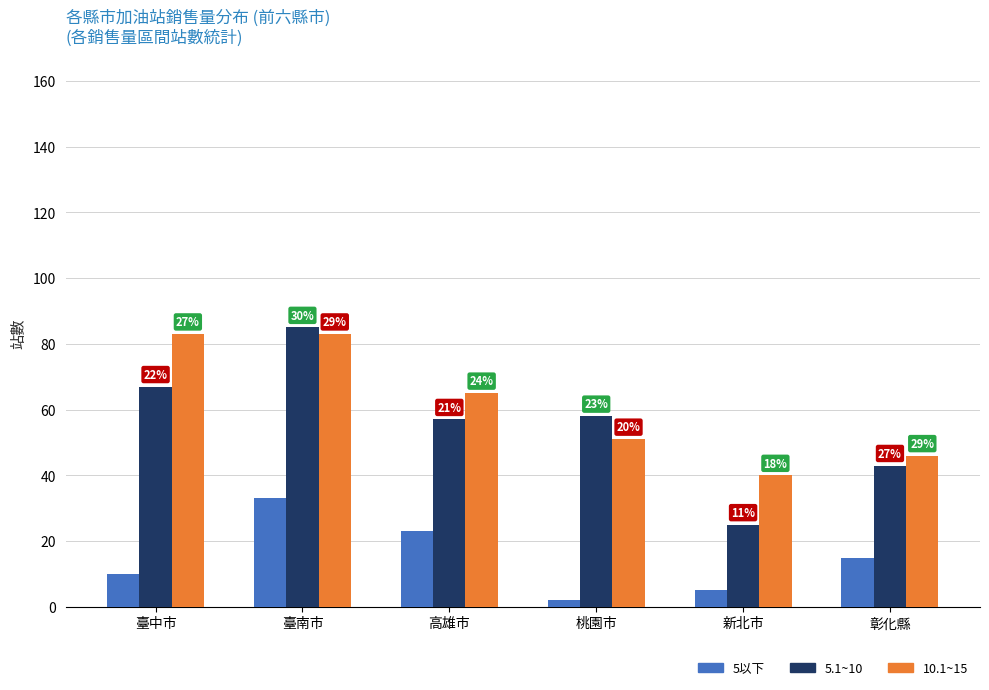

Which series has the widest spread of values?

5.1~10